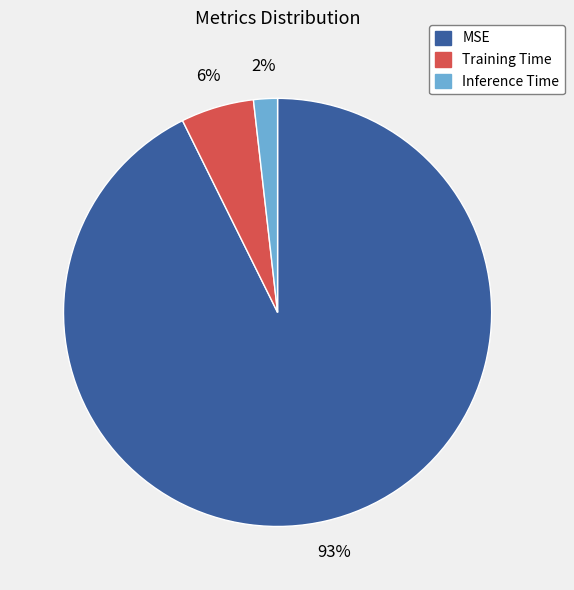

What is the smallest slice in the pie chart?

Inference Time